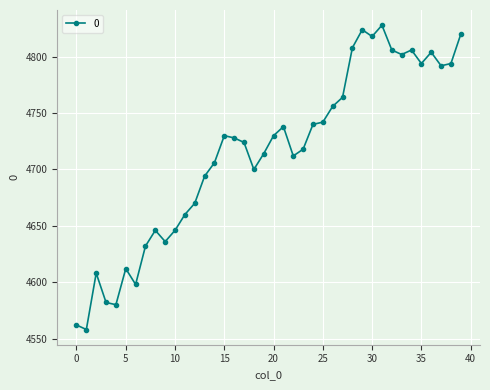

What is the difference between the maximum and minimum values?

270